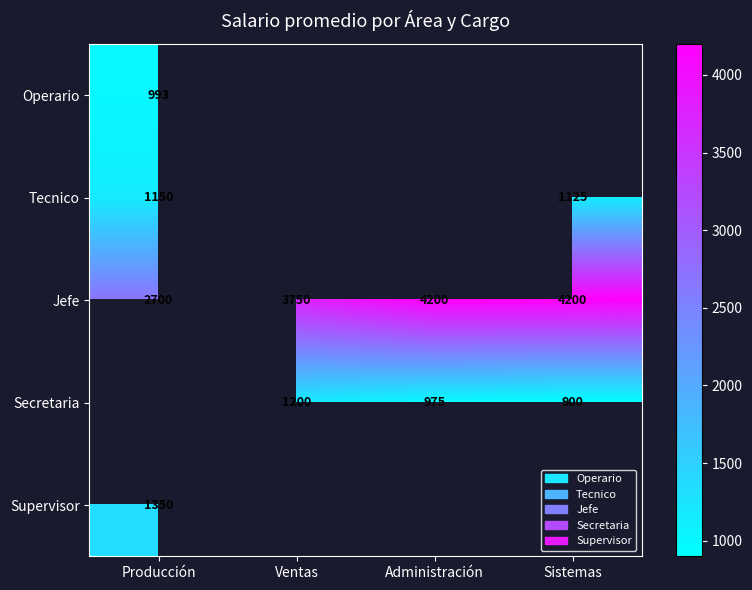

Which label corresponds to the smallest value in the chart?

Sistemas